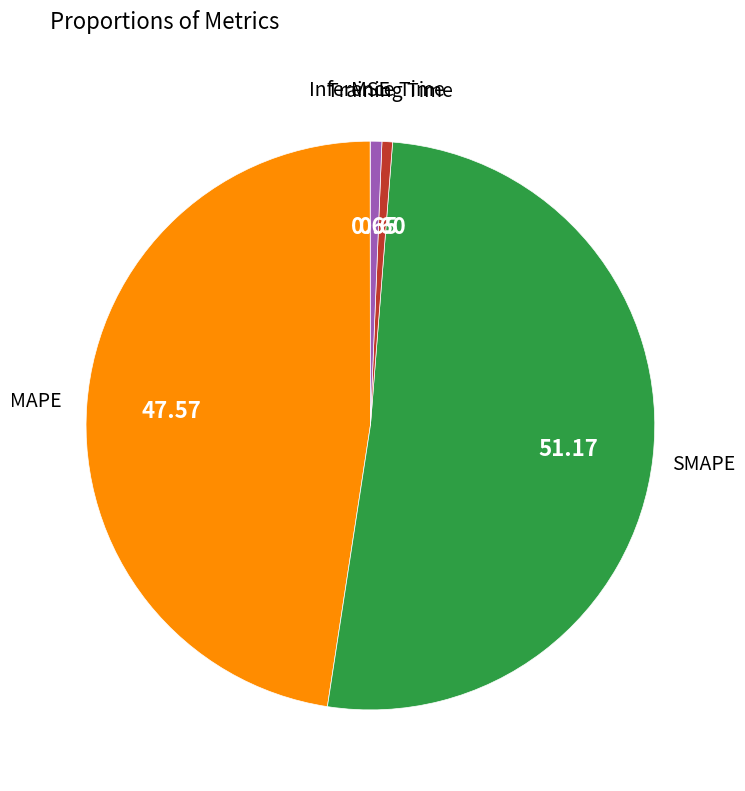

Combined, do Training Time and SMAPE account for over 50%?

Yes